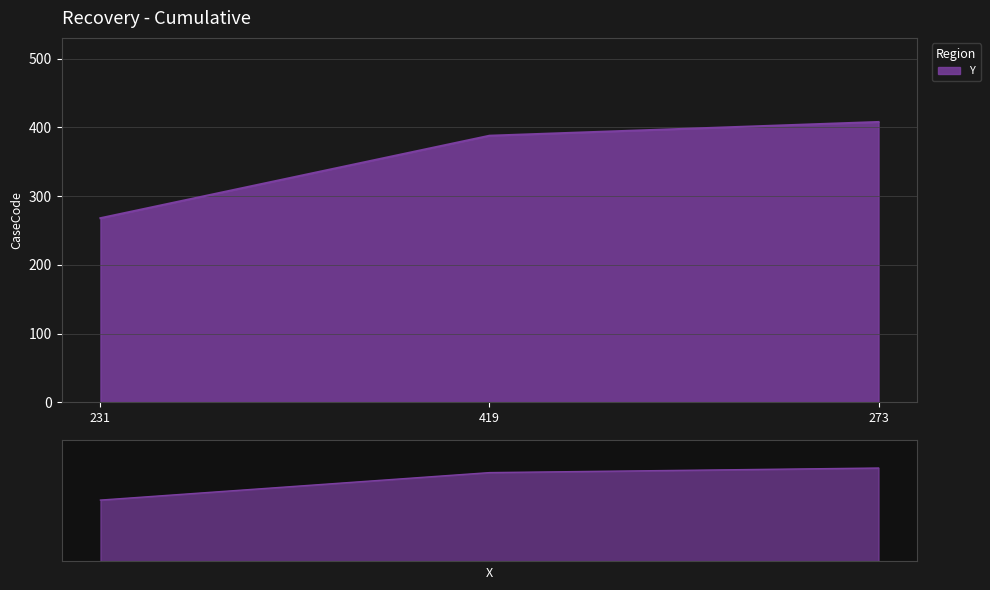

What is the sum of all values?

1064